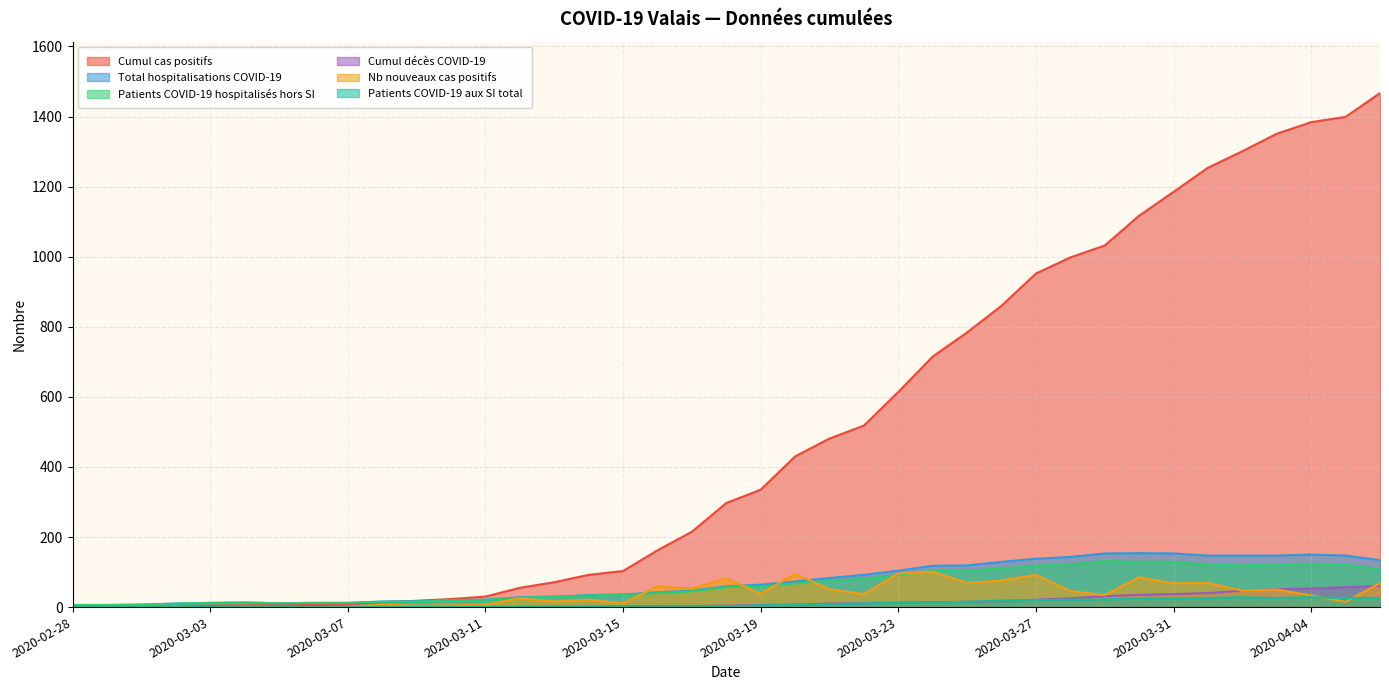

What is the average value of the Cumul décès COVID-19 series?

14